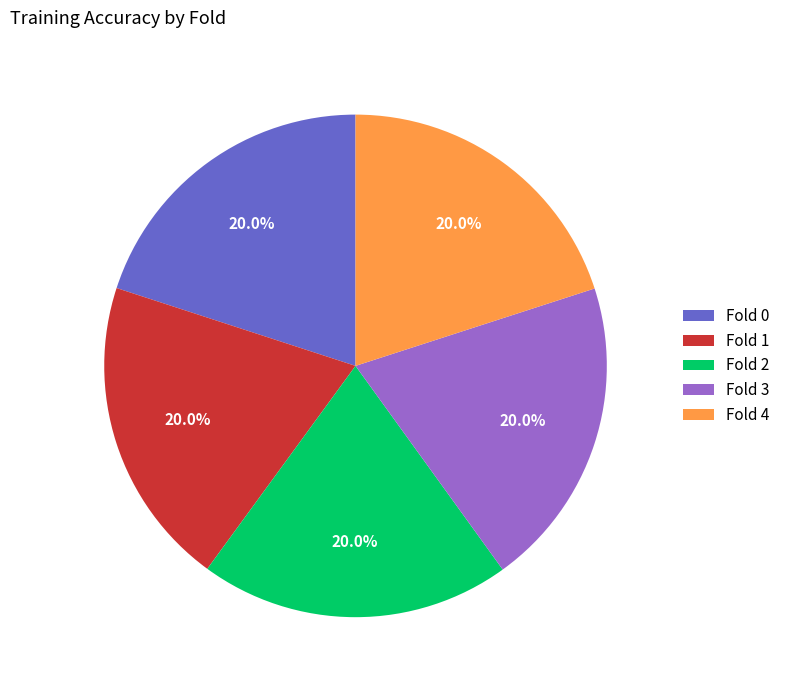

What percentage do Fold 0 and Fold 4 together represent?

40.0%